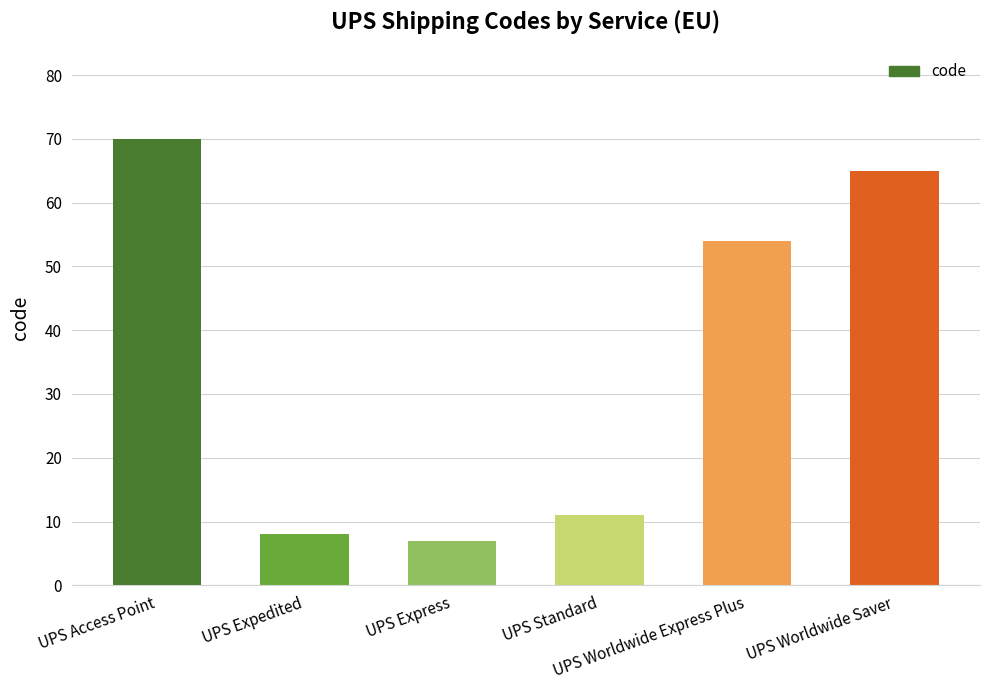

Which has a higher value, UPS Expedited or UPS Express?

UPS Expedited